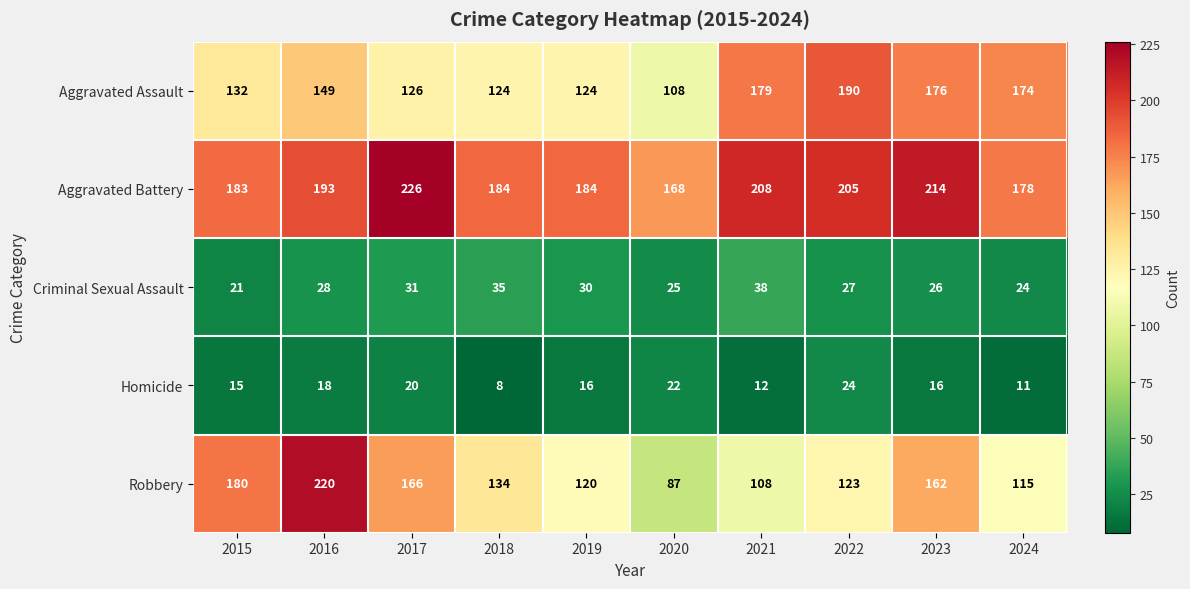

How many data points in Robbery are less than 134?

5